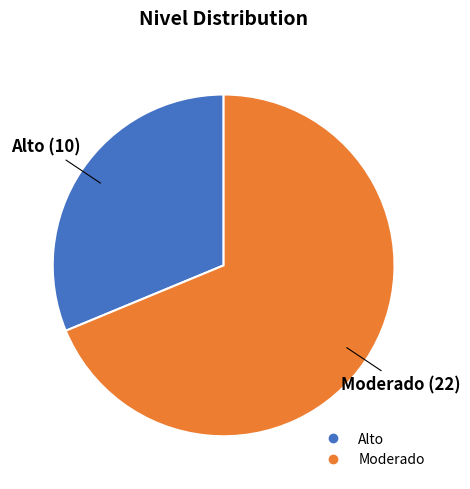

How many slices are in this pie chart?

2